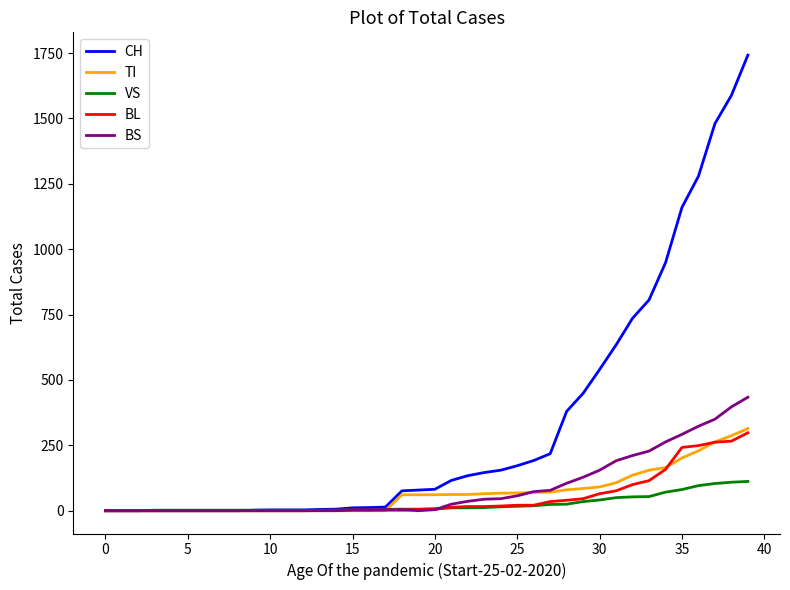

Which series has the widest spread of values?

CH